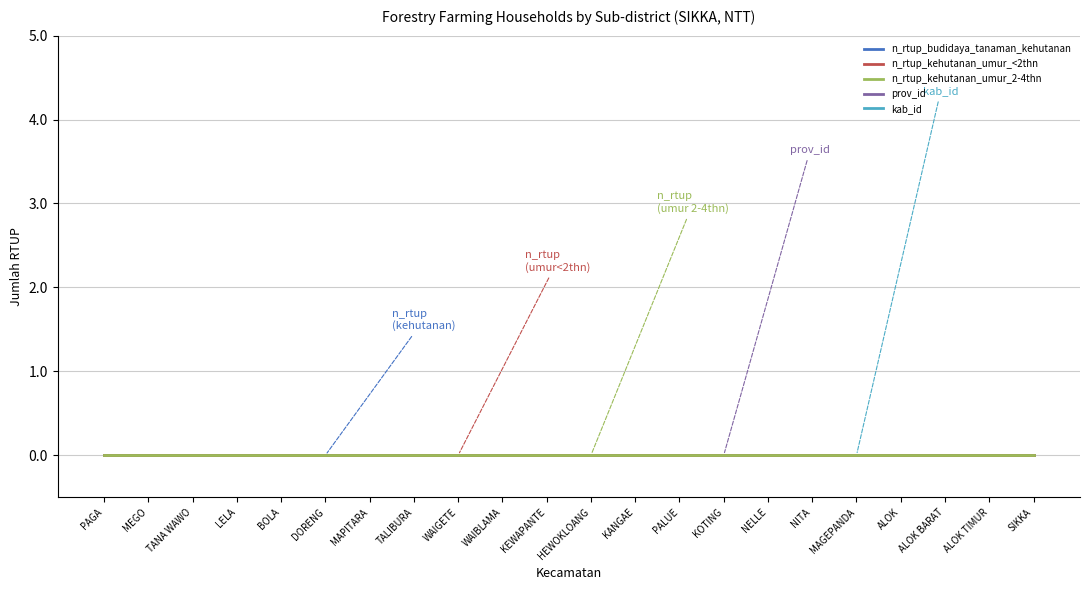

True or false: kab_id has a value of 5310 at SIKKA.

True